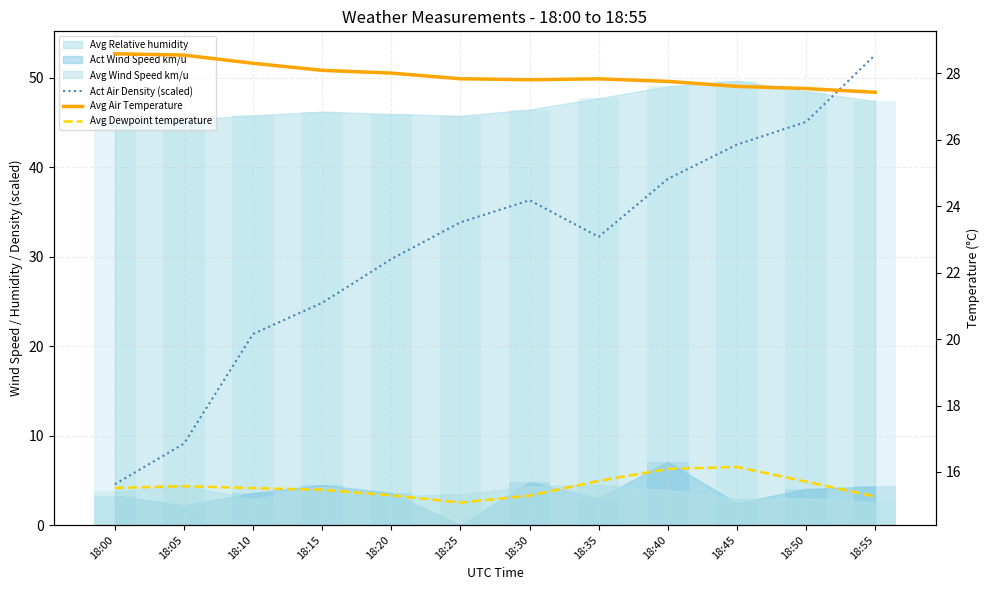

Which series changed the most between 18:00 and 18:35?

Act Air Density (scaled)